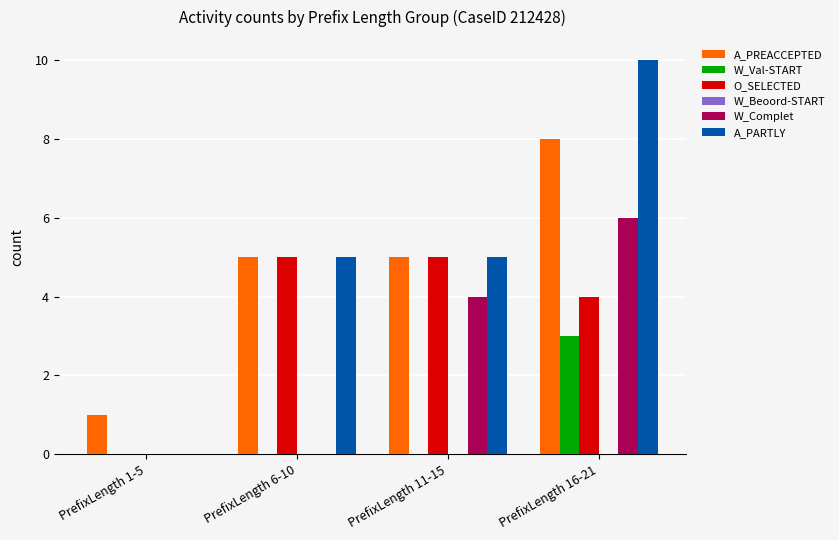

Is it true that A_PARTLY equals 9 at PrefixLength 6-10?

False